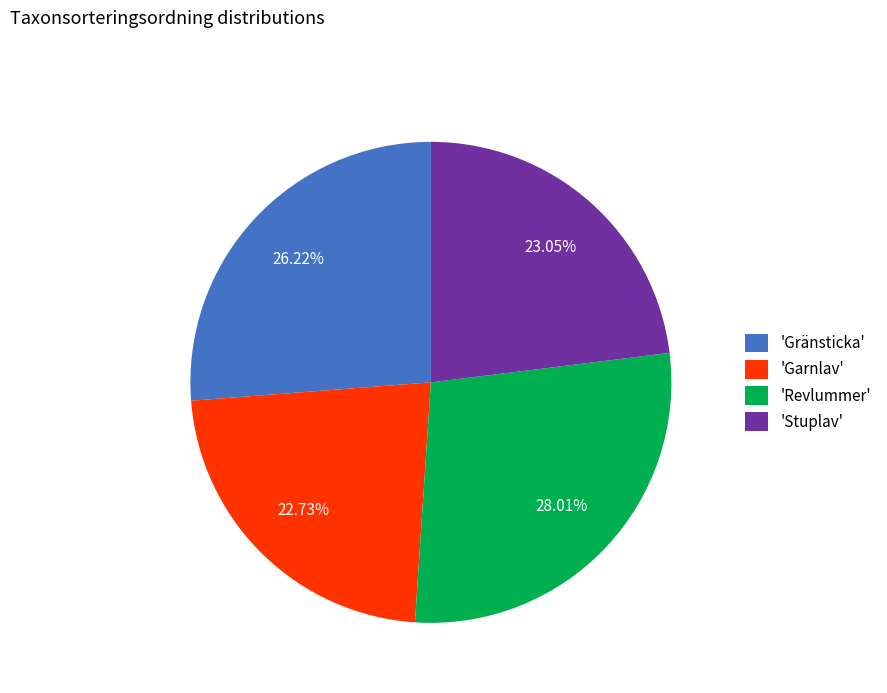

Does 'Gränsticka' represent more than half of the total?

No